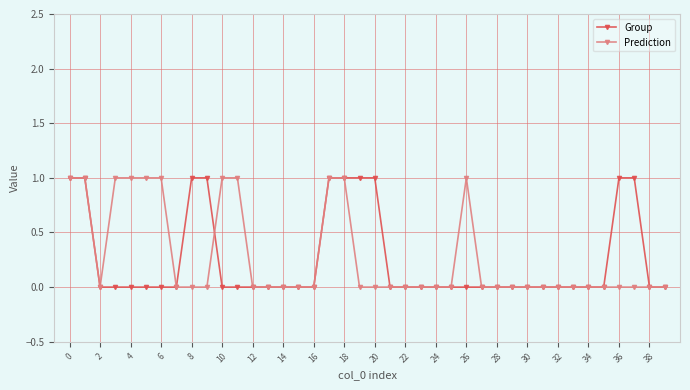

Does the chart have visible grid lines?

Yes